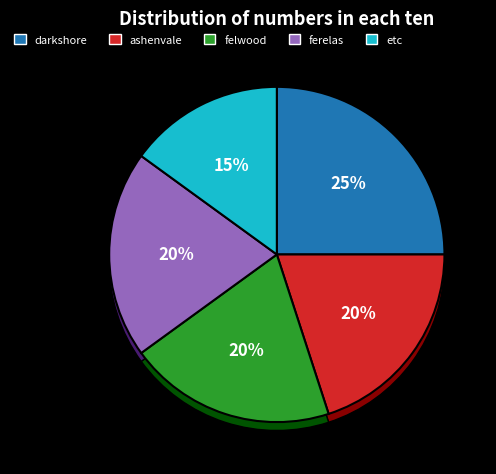

The darkshore slice represents 25% of the pie. True or false?

True